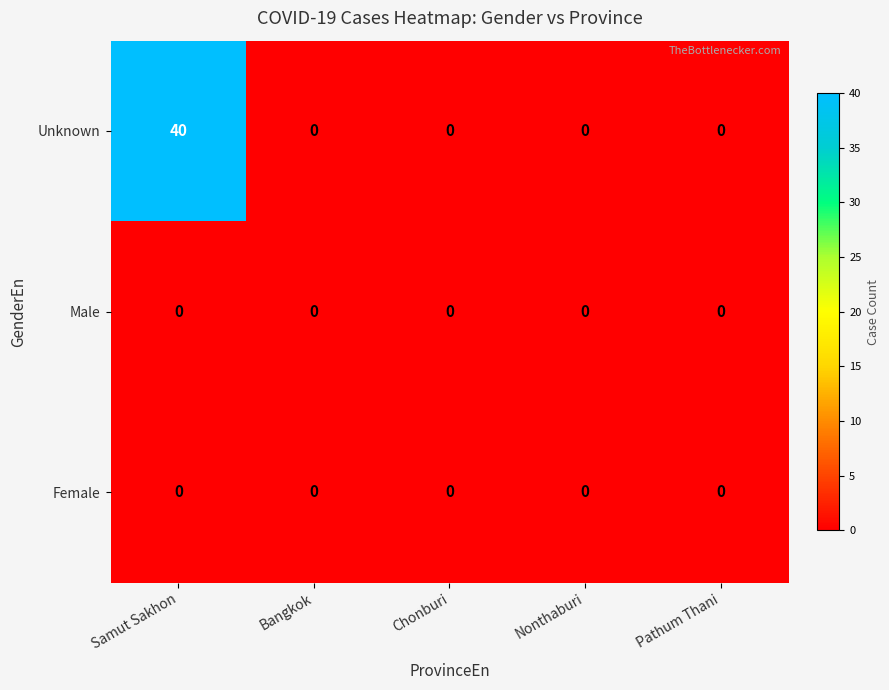

What is the maximum value shown in the chart?

40